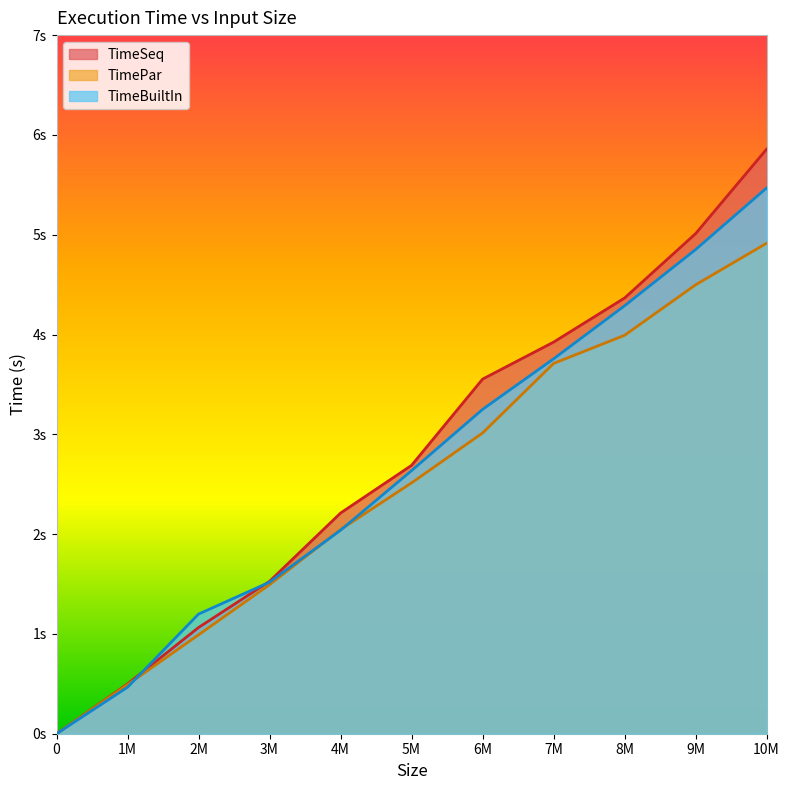

True or false: TimeBuiltIn has more than 2 points higher than both neighbors.

False